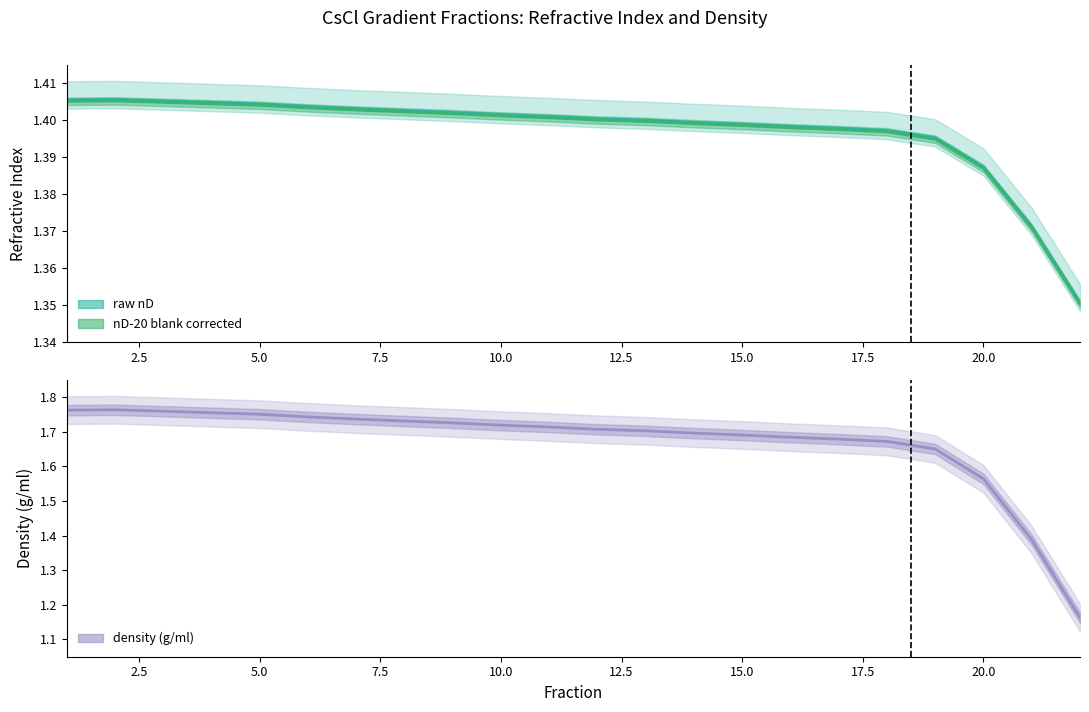

Which label corresponds to the smallest value in the chart?

22